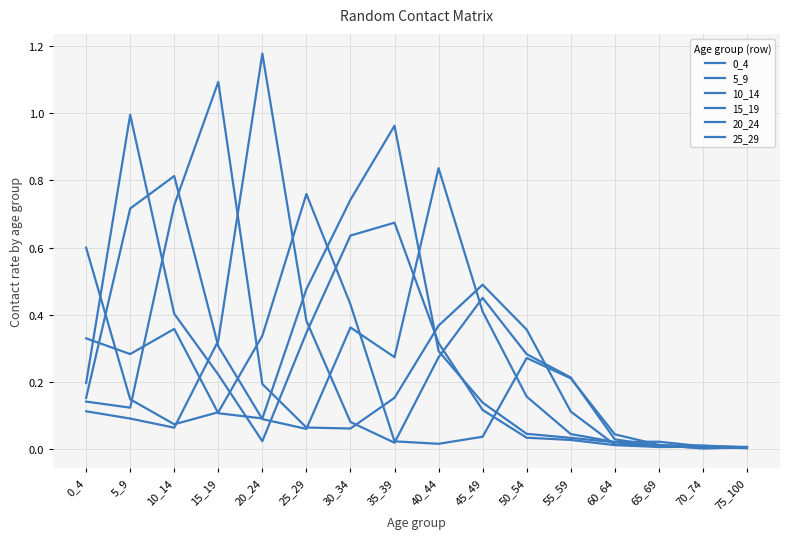

Which series changed the most between 50_54 and 65_69?

15_19